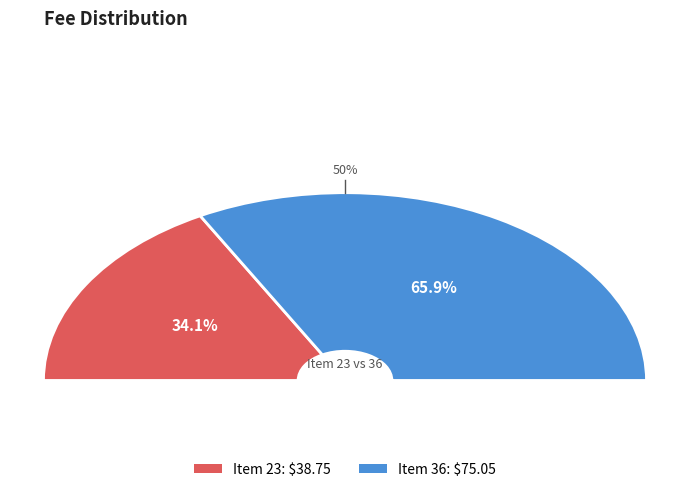

What is the change in value from 23 to 36?

+36.3